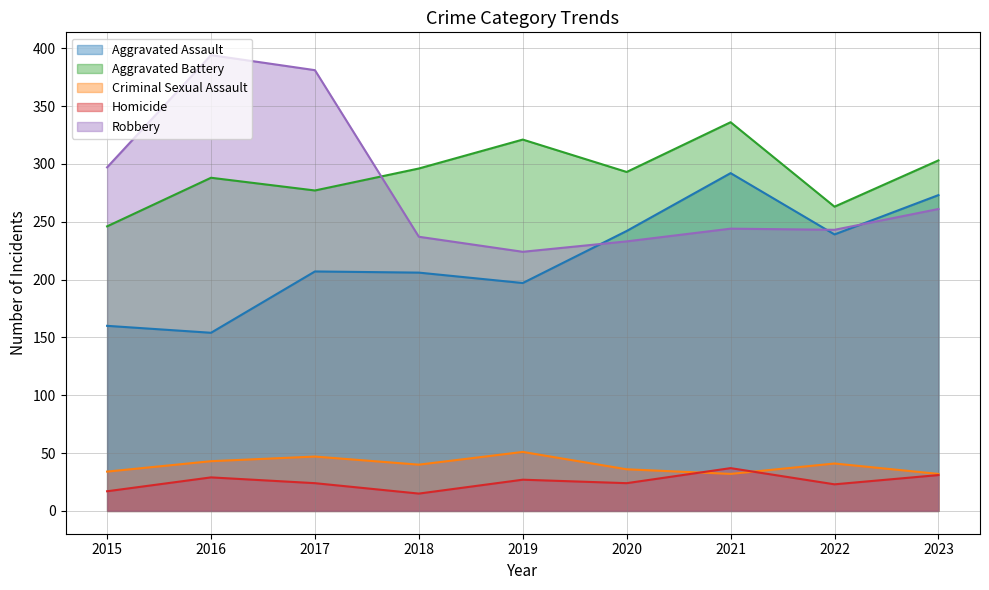

Reading left to right, extract all data points from this chart.

Aggravated Assault: 160	154	207	206	197	242	292	239	273
Aggravated Battery: 246	288	277	296	321	293	336	263	303
Criminal Sexual Assault: 34	43	47	40	51	36	32	41	32
Homicide: 17	29	24	15	27	24	37	23	31
Robbery: 297	394	381	237	224	233	244	243	261